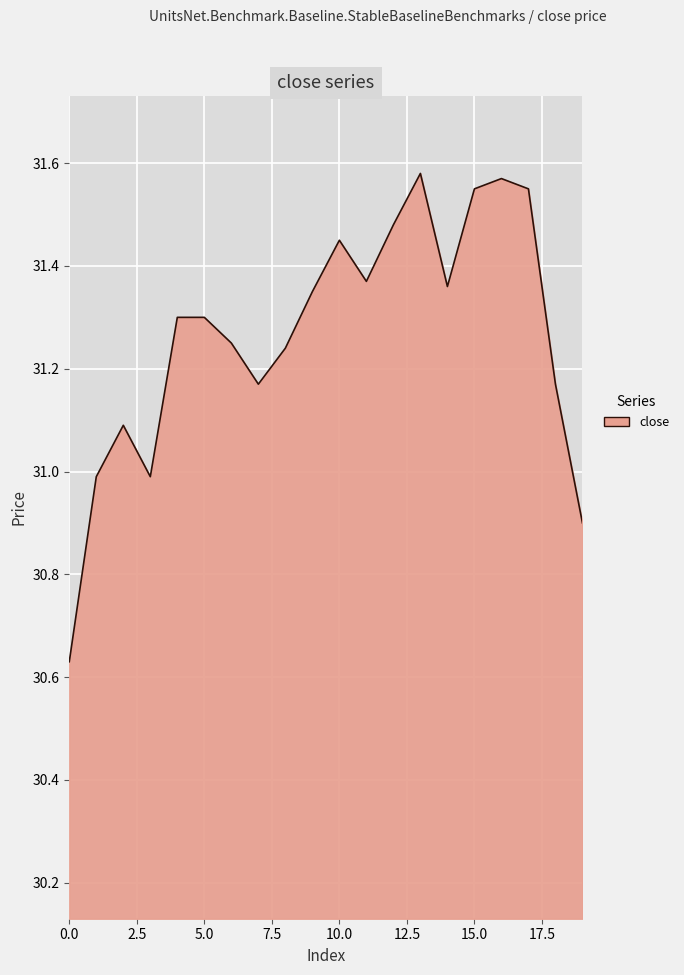

What is the value of the 11th point from the left?

31.4